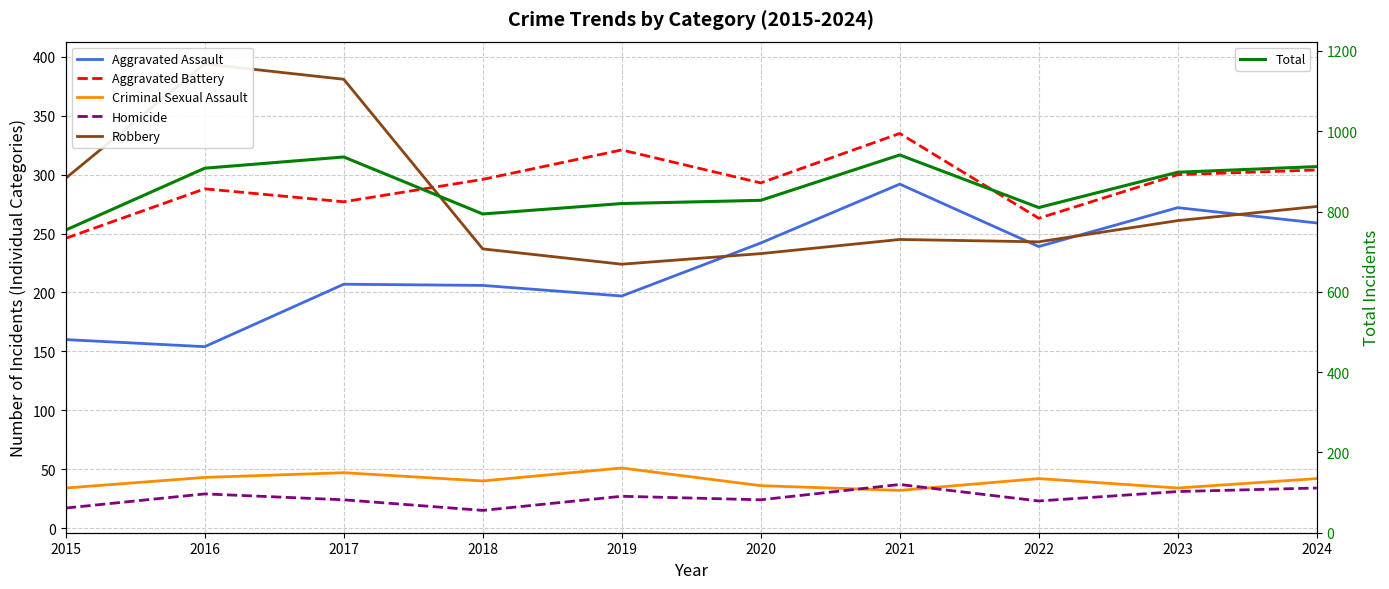

What is the value of the Aggravated Battery point at the 2nd from the left?

288